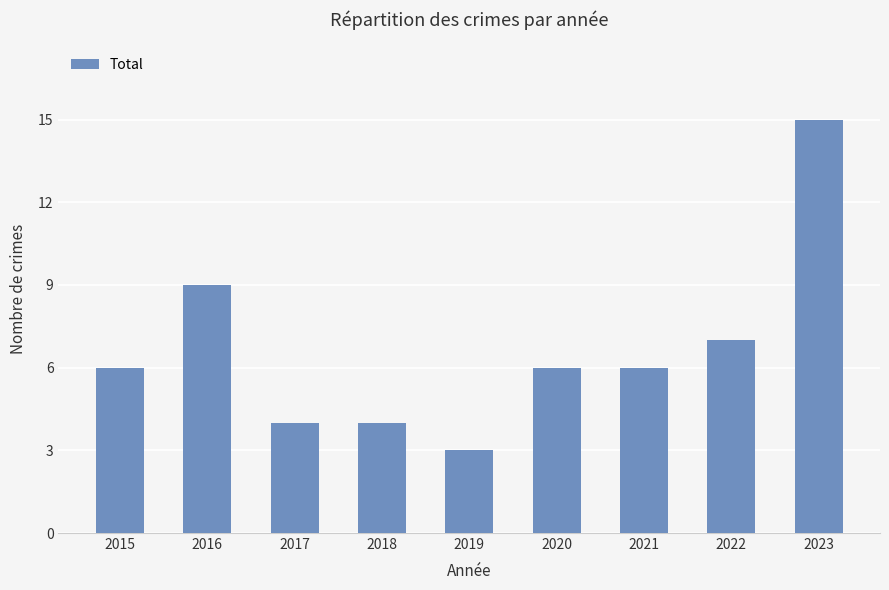

What is the difference between the second highest and second lowest values?

5